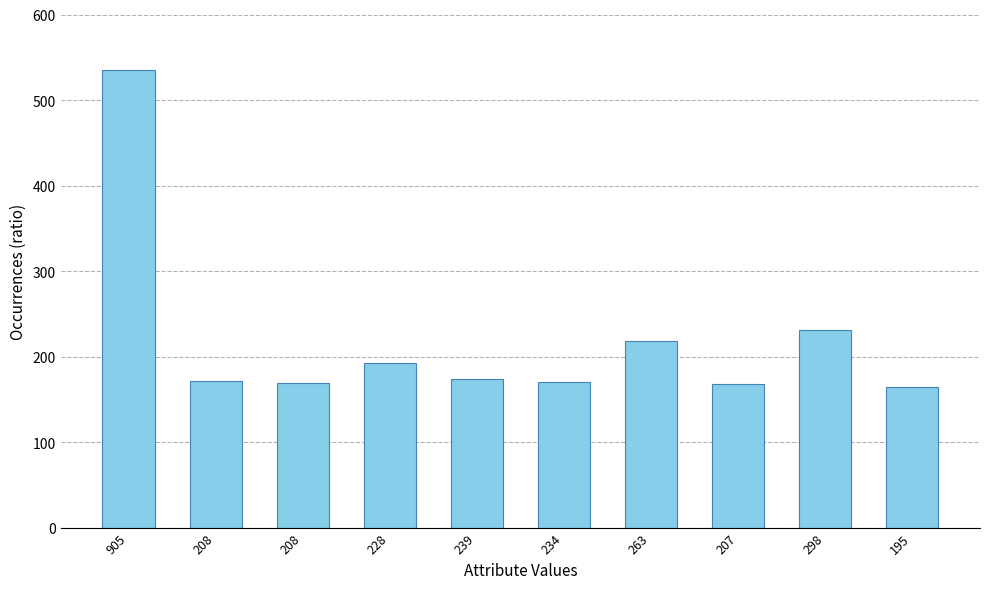

How many series are shown in this chart?

1